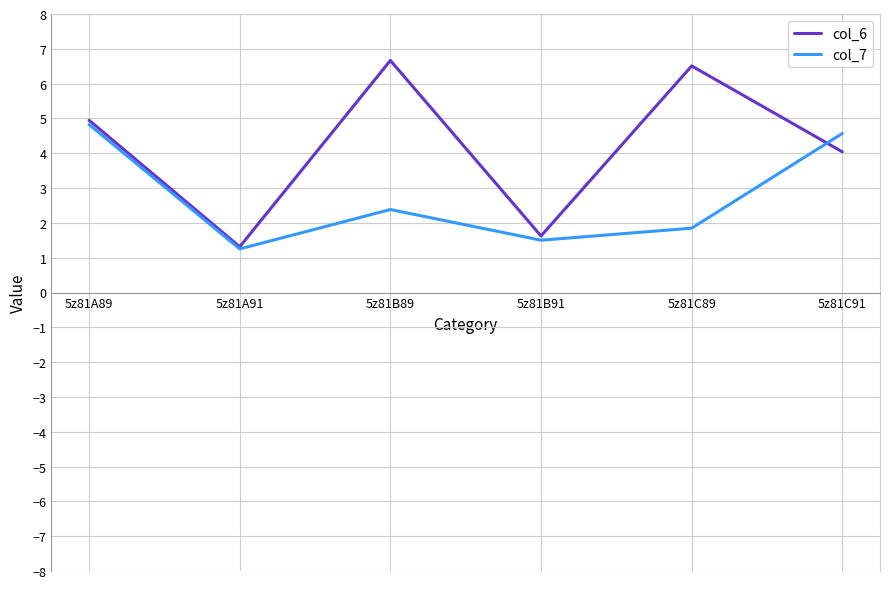

What are all the series names shown in the legend?

col_6, col_7